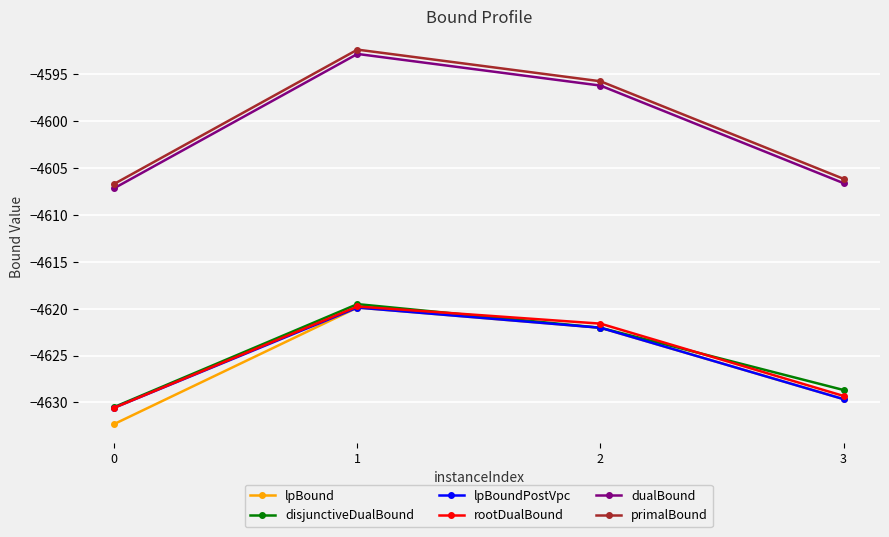

How many lines are shown in the chart?

6